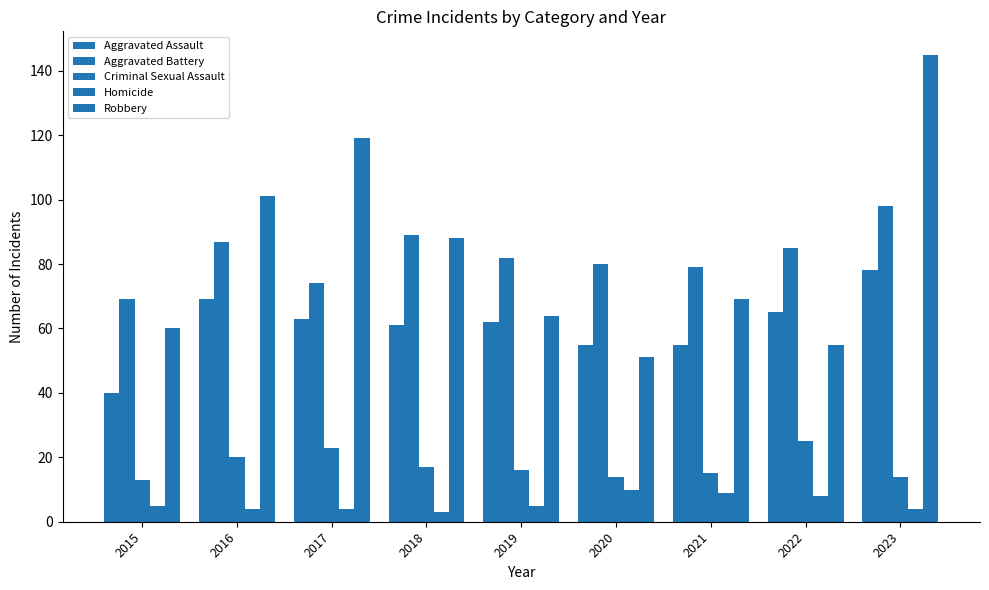

What is the value of the Criminal Sexual Assault bar at the 5th from the left?

16